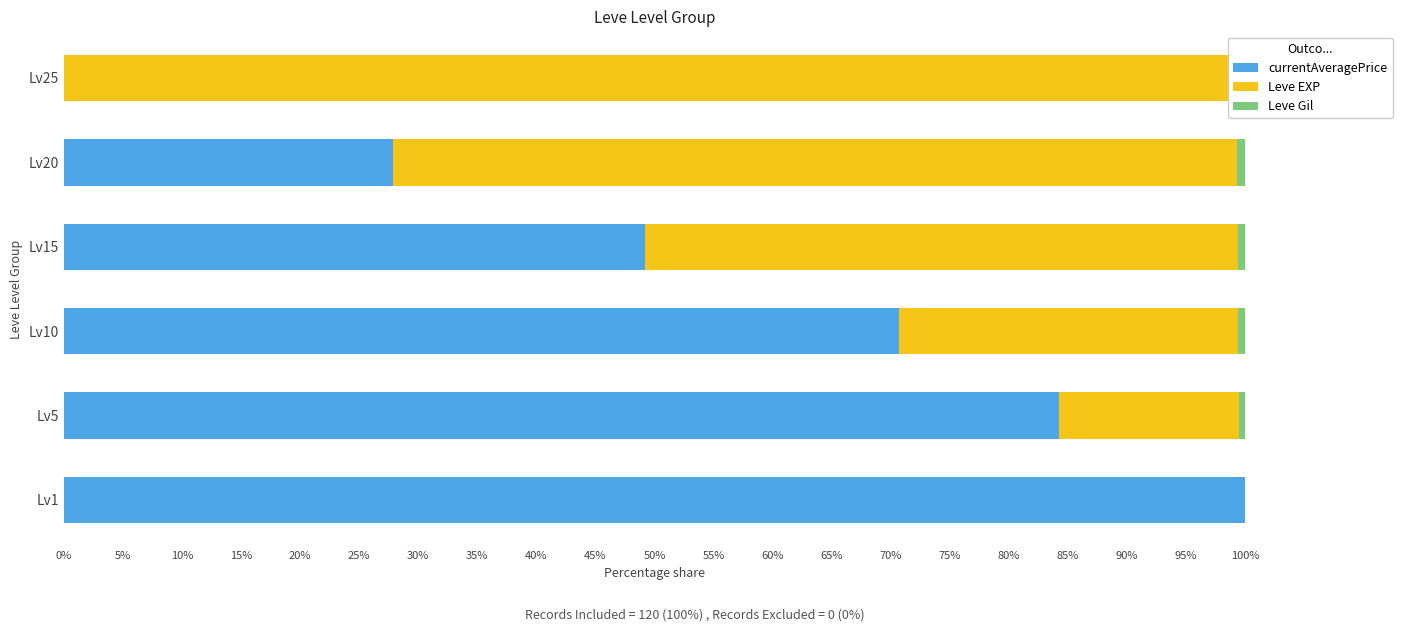

Is it true that Leve Gil equals 1.3 at Lv25?

False